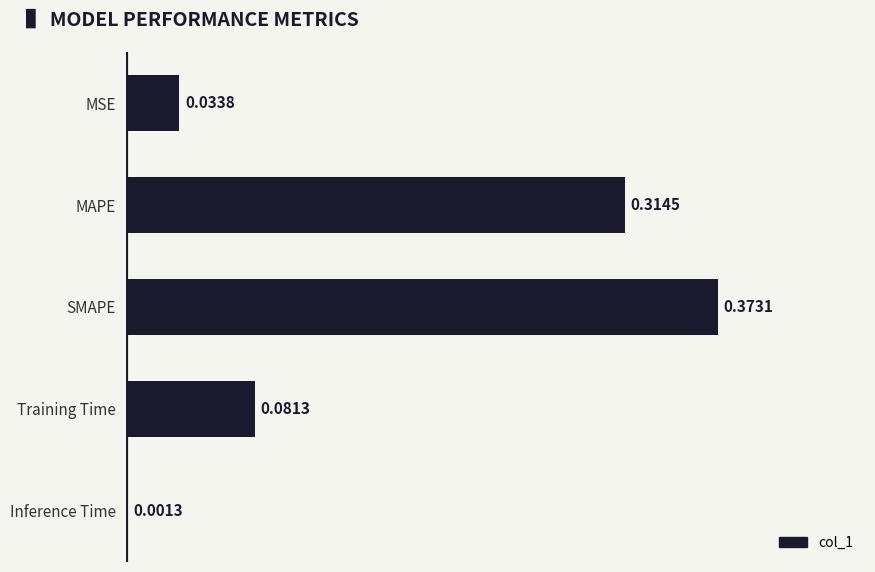

What is the sum of all values?

0.8